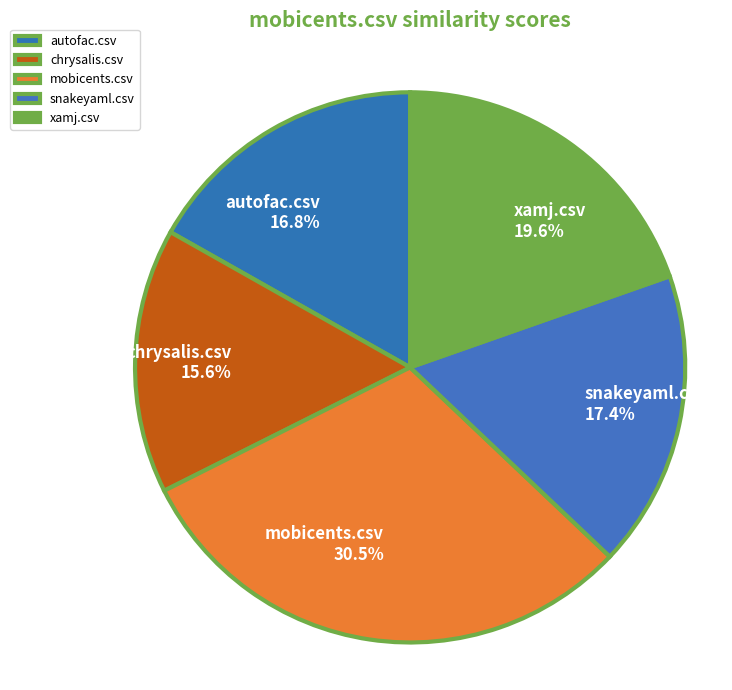

Is it true that autofac.csv is 17% of the pie?

True